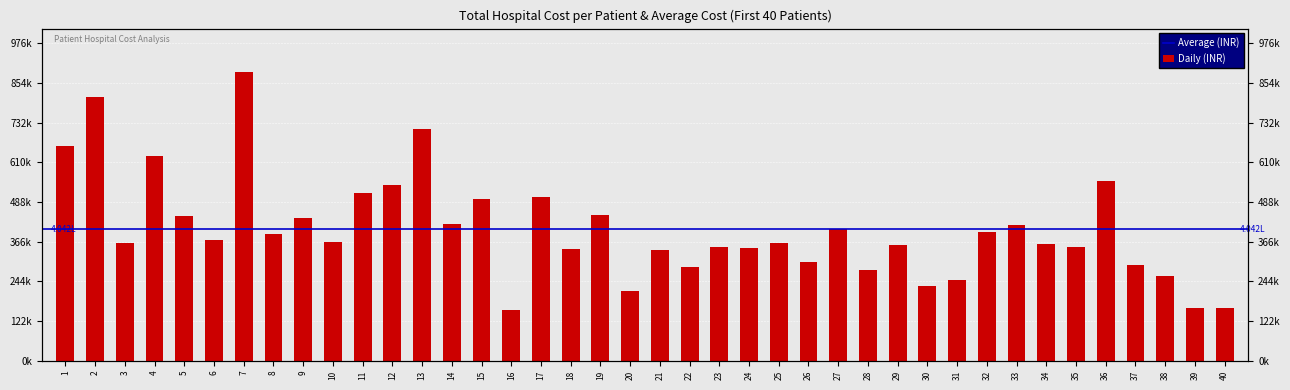

What is the minimum value shown in the chart?

157763.0